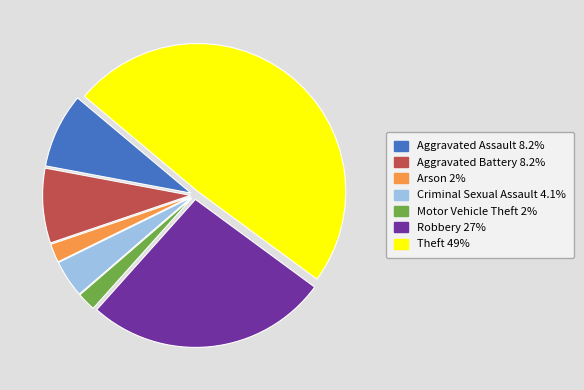

Is there any slice that represents more than half of the pie?

No